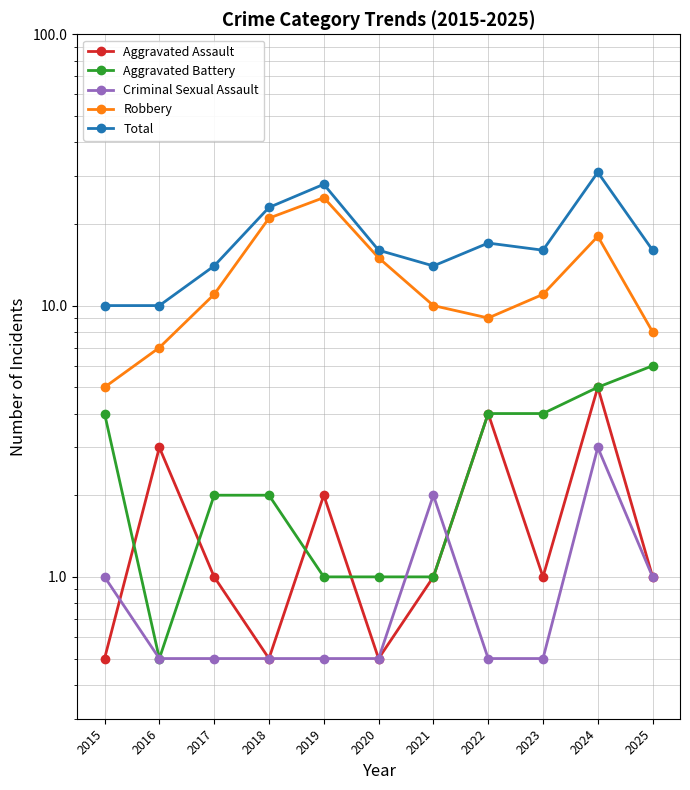

At which category is the sum across all series the highest?

2024